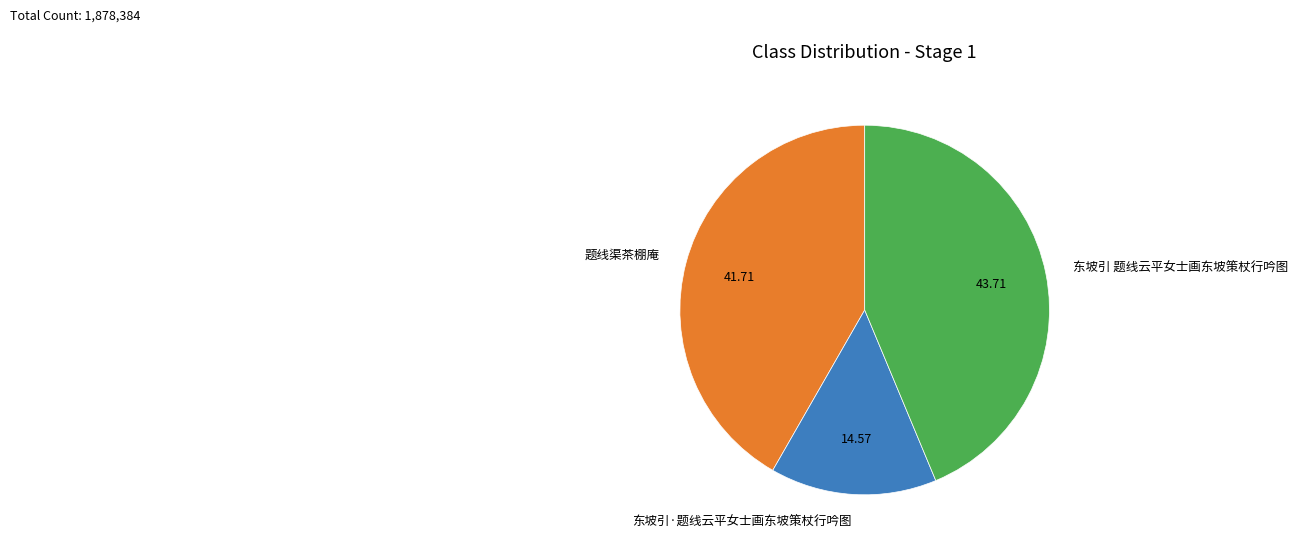

Do 东坡引 题线云平女士画东坡策杖行吟图 and 东坡引·题线云平女士画东坡策杖行吟图 together represent more than half of the pie?

Yes